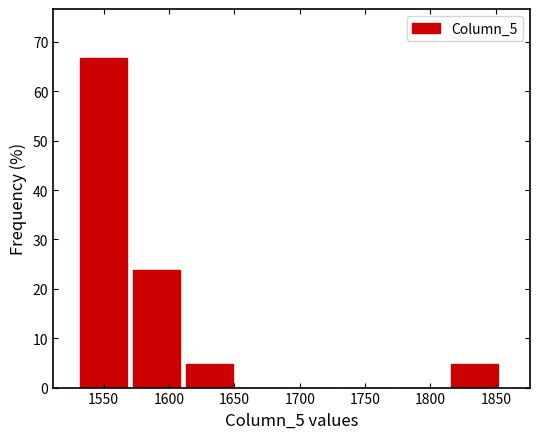

Over which range of the x-axis is the bar tallest?

1530 to 1570